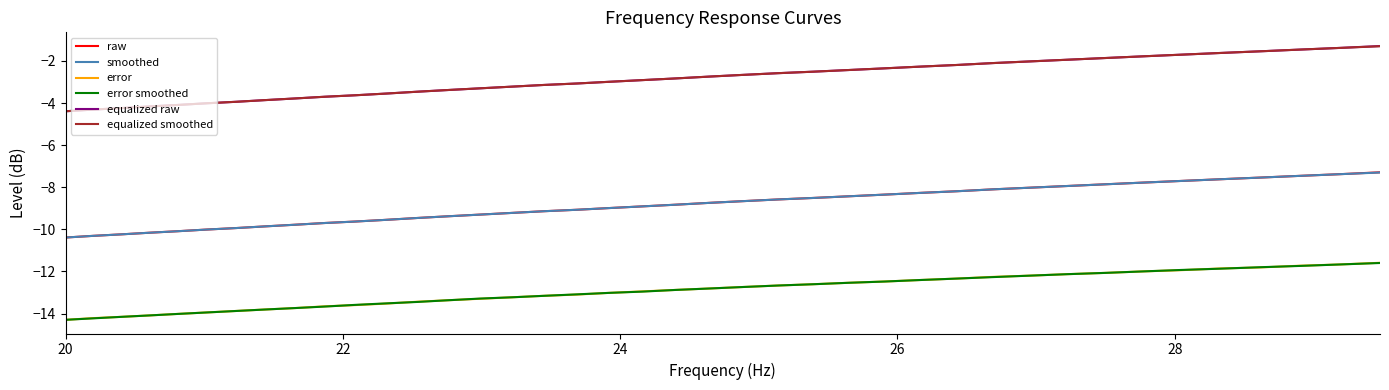

True or false: error and raw cross at least once.

False